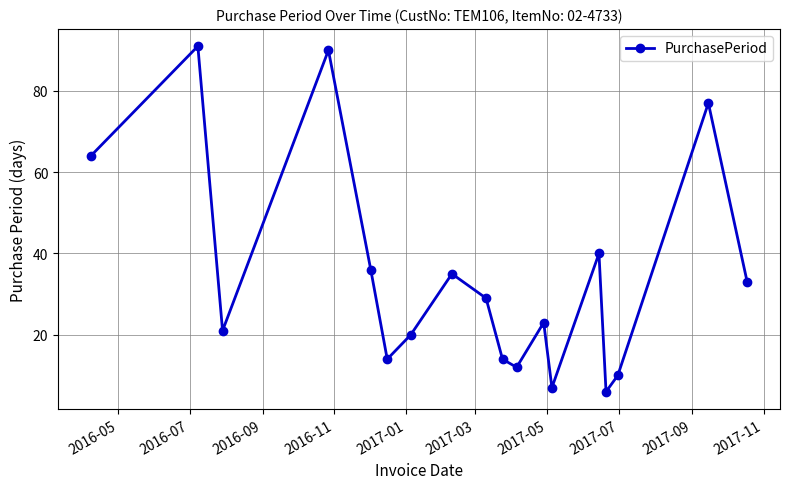

How many interior local valleys (lower than both neighbors) does the data have?

5